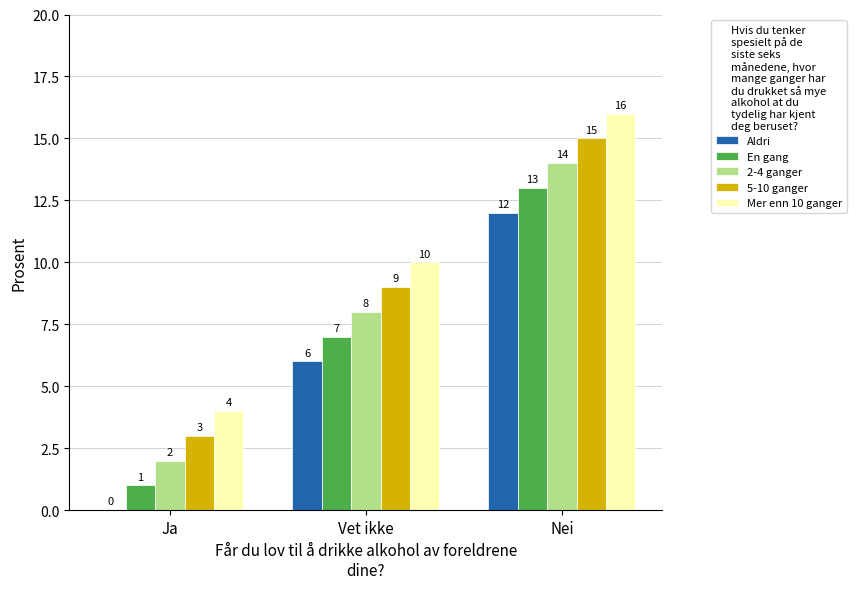

At which category is the sum across all series the highest?

Nei